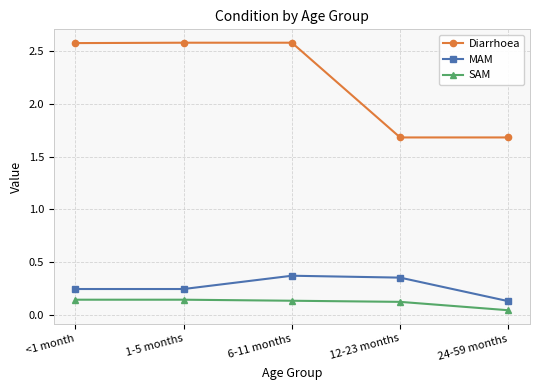

True or false: SAM and MAM cross at least once.

False